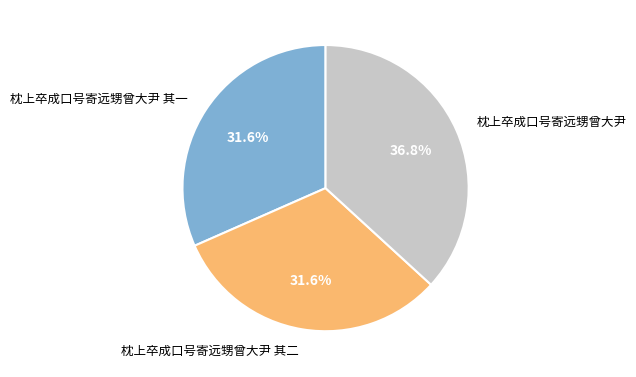

Does any single category account for the majority?

No